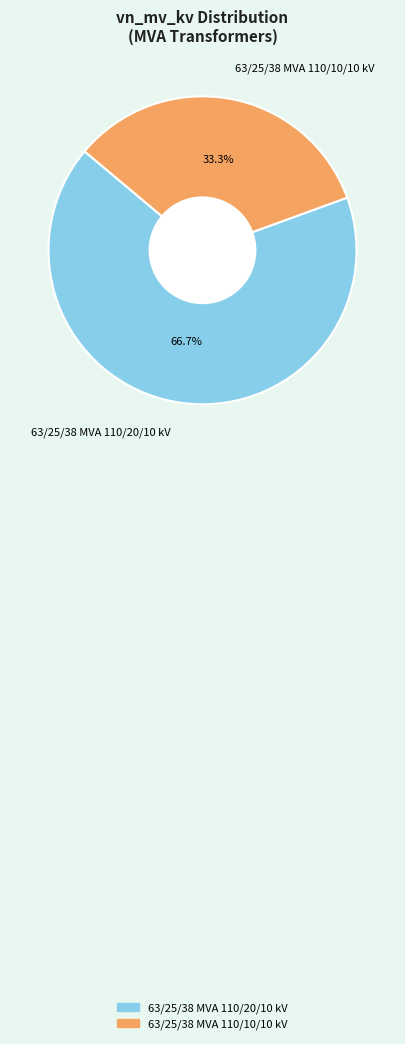

Is the sum of 63/25/38 MVA 110/20/10 kV and 63/25/38 MVA 110/10/10 kV greater than half?

Yes